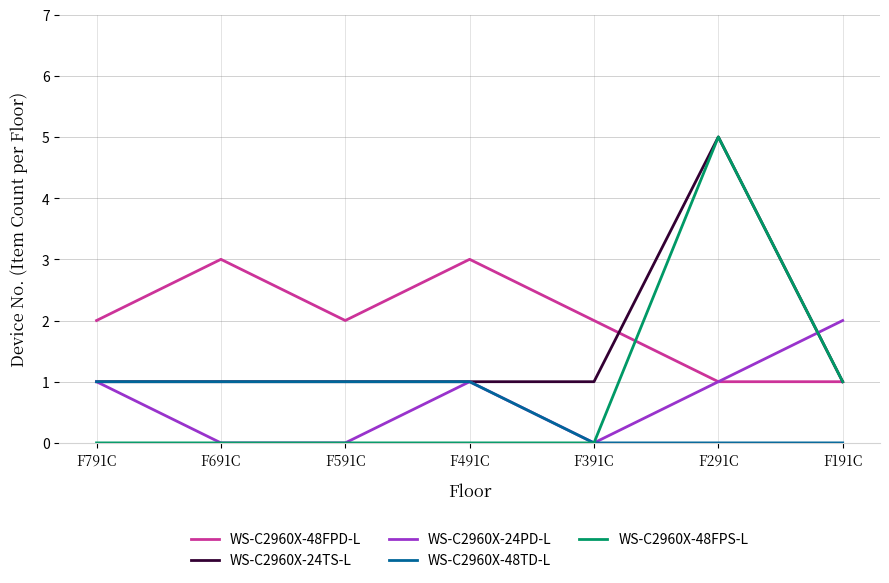

Is it true that WS-C2960X-48FPD-L equals 1 at F191C?

True